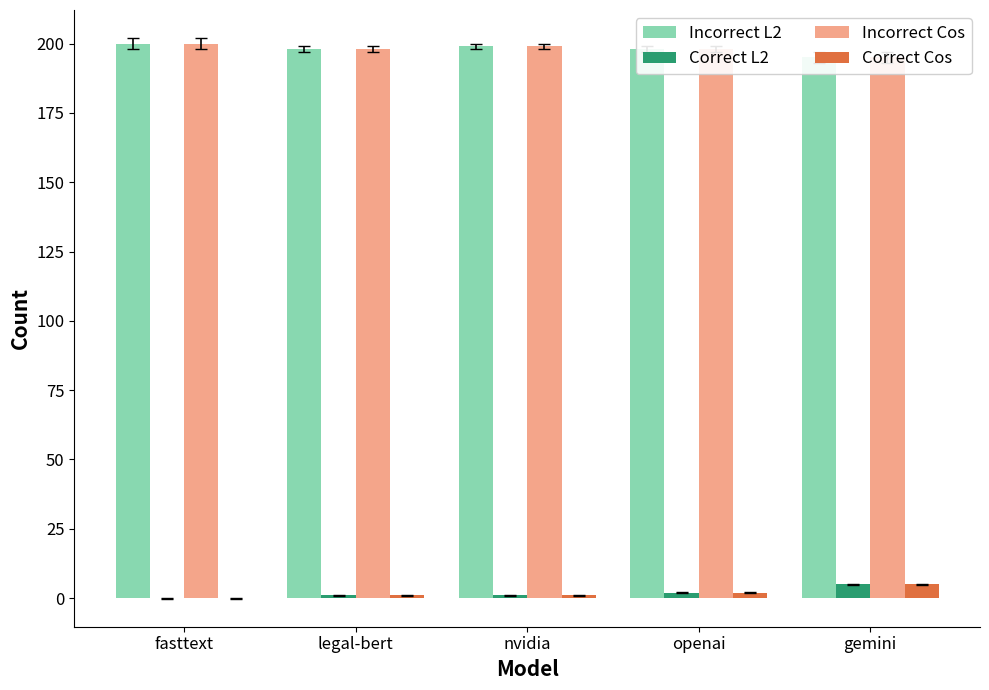

Reading left to right, transcribe all the data shown in this chart.

Incorrect L2: 200	198	199	198	195
Correct L2: 0	1	1	2	5
Incorrect Cos: 200	198	199	198	195
Correct Cos: 0	1	1	2	5